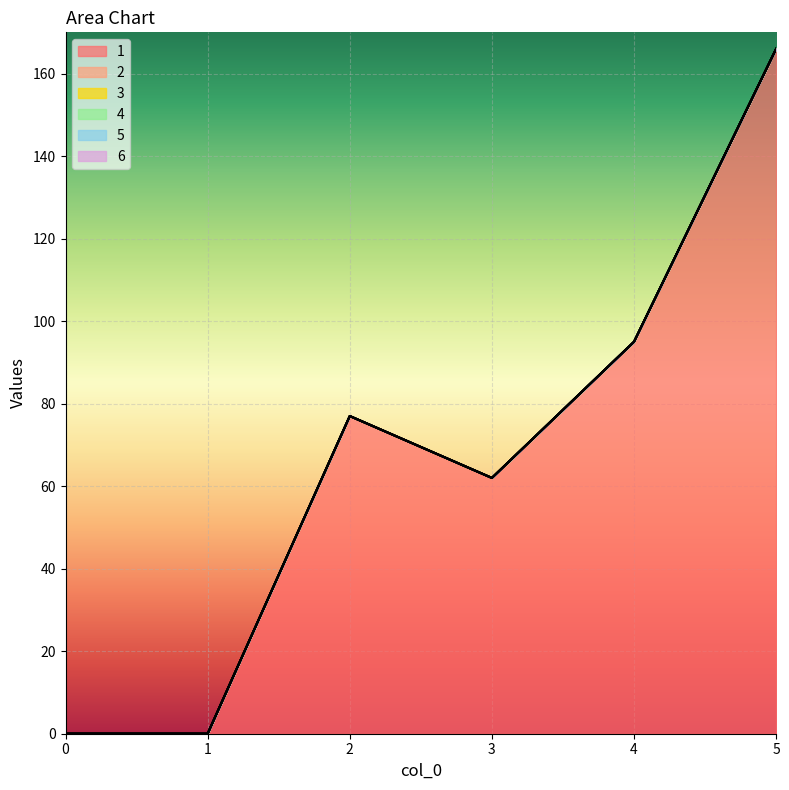

At which category is the sum across all series the highest?

5